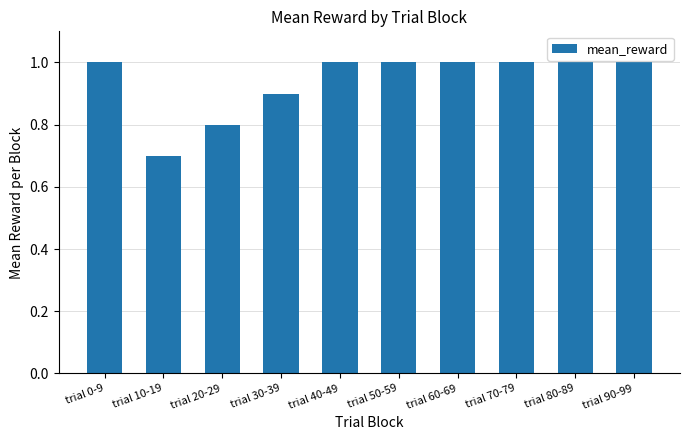

True or false: the data shows 0.9 at trial 30-39.

True